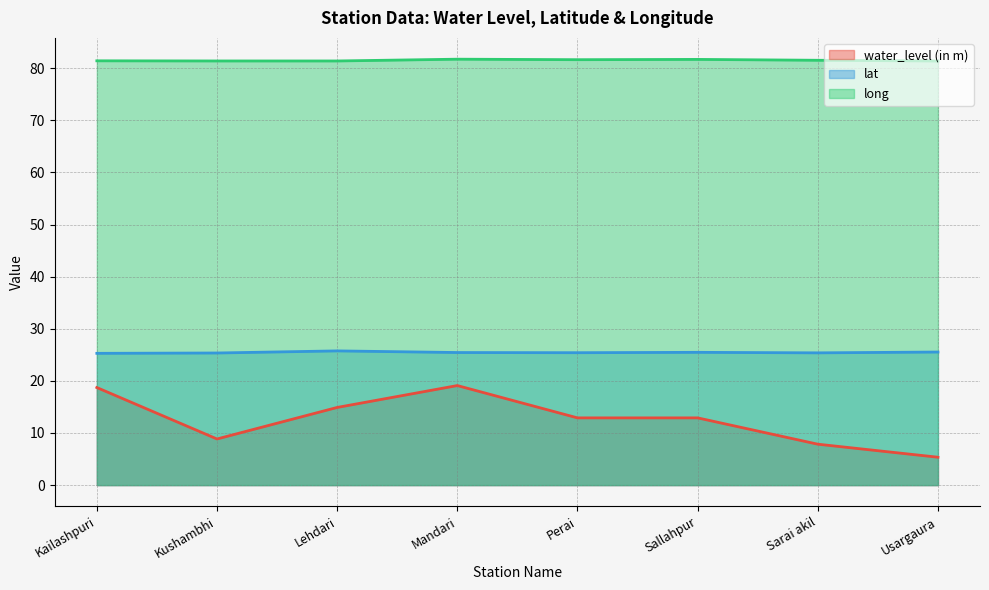

Which series has the largest range (max minus min)?

water_level (in m)